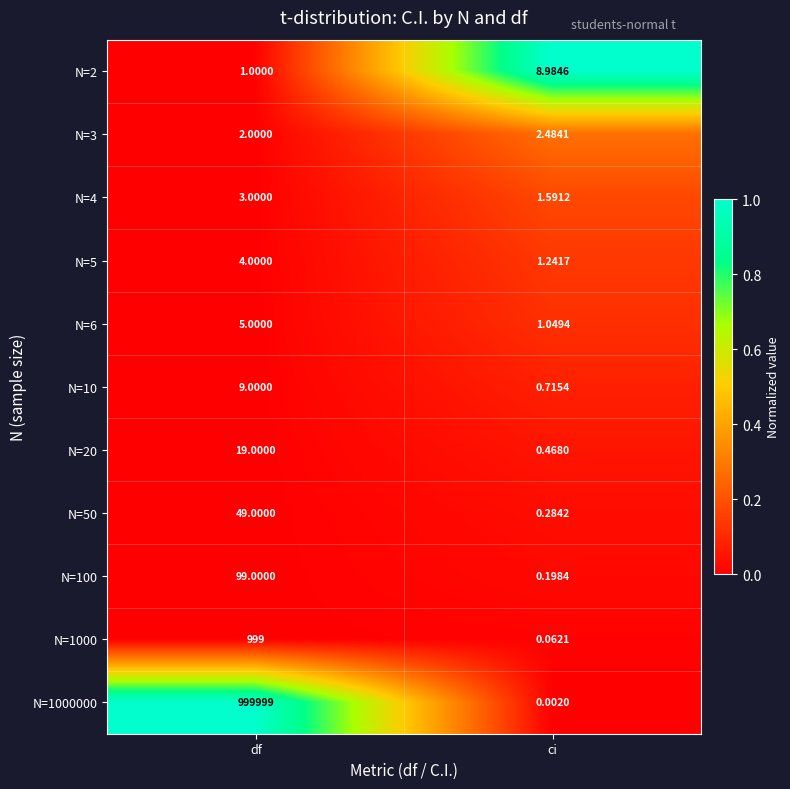

What is the difference between the highest and lowest values at ci?

9.0